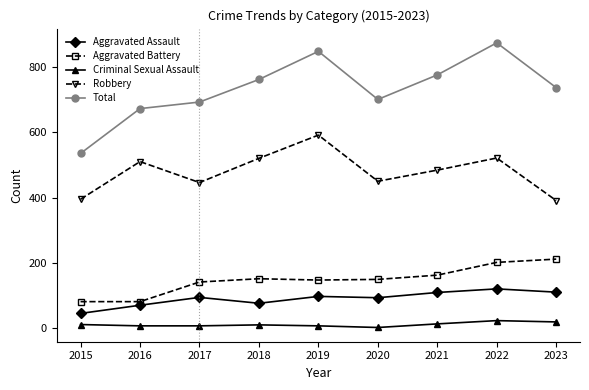

At which category is the sum across all series the highest?

2022